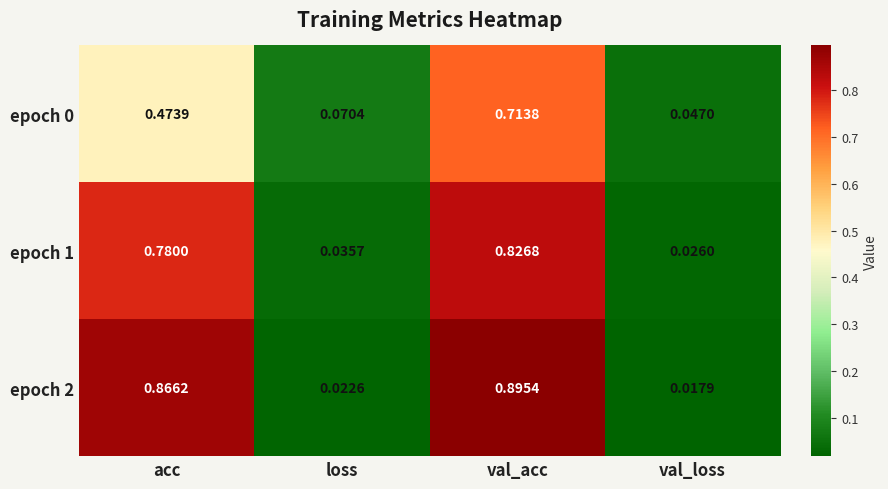

Which series has the widest spread of values?

epoch 2